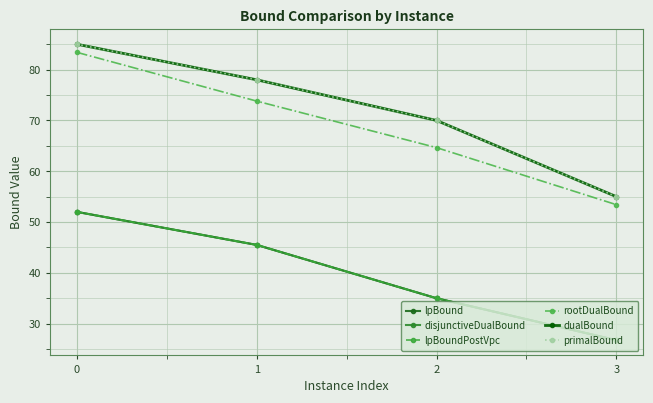

Which has a higher value, 2 or 3?

2